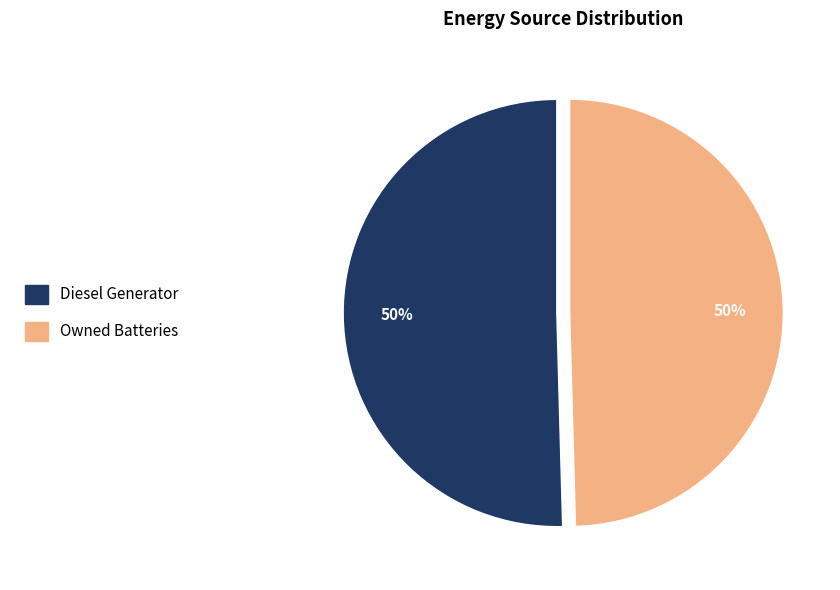

To the nearest percent, what is the average slice percentage?

50%